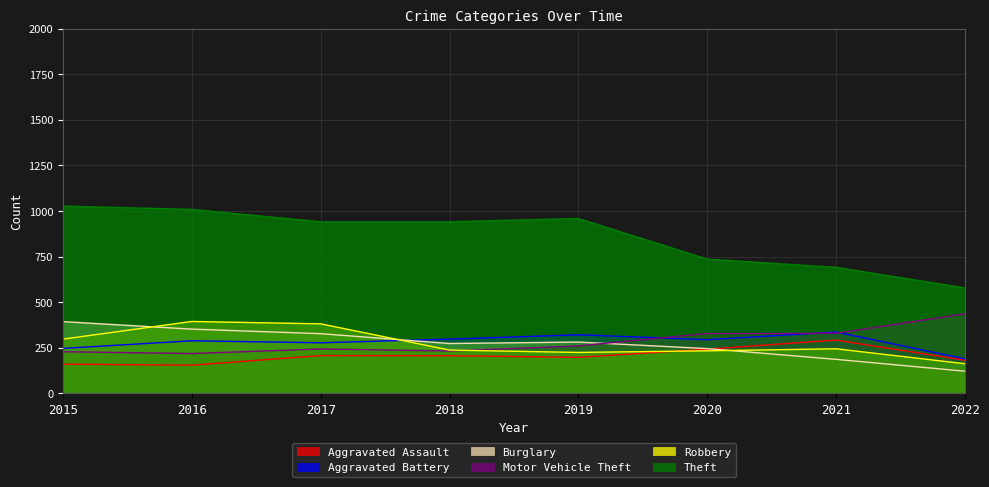

What is the difference between the highest and lowest values at 2016?

855